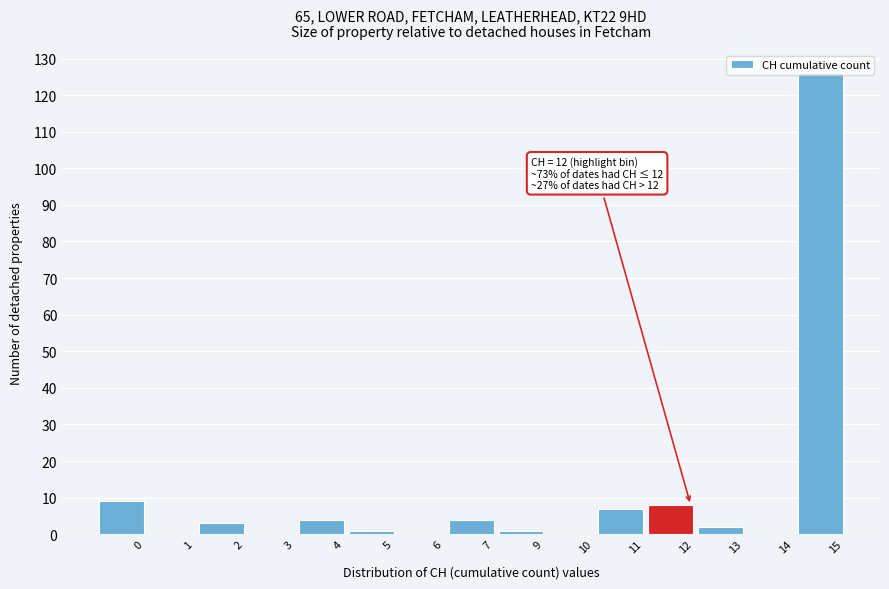

The chart shows a value of 8 at 12. True or false?

True